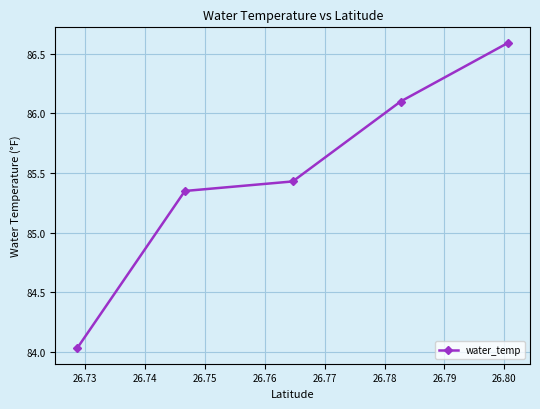

What is the value of the 5th point from the left?

86.6